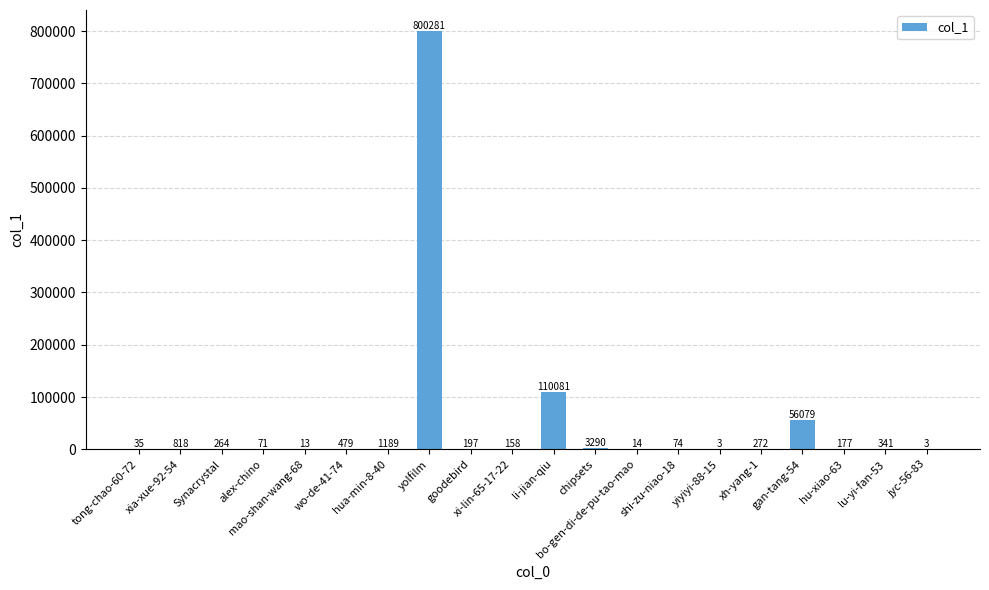

What is the greatest value displayed?

800281